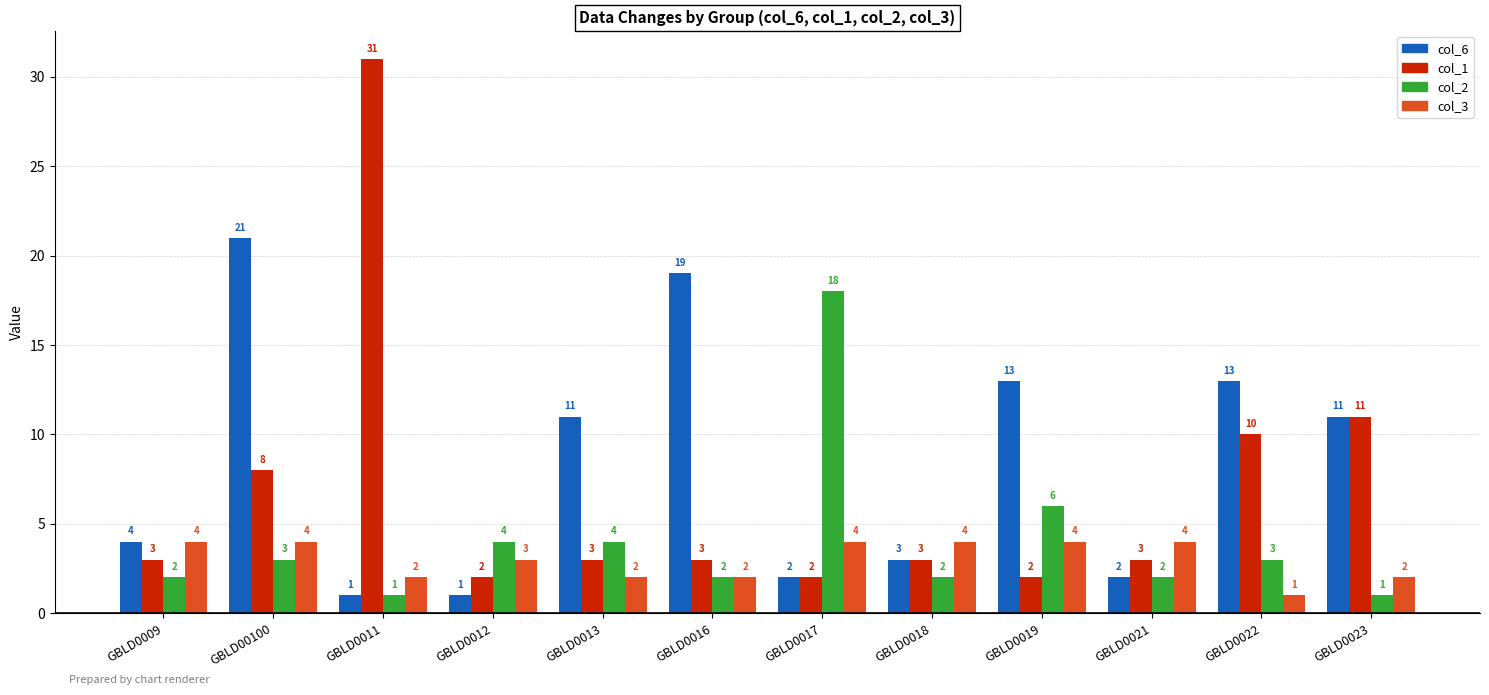

Which series has the widest spread of values?

col_1